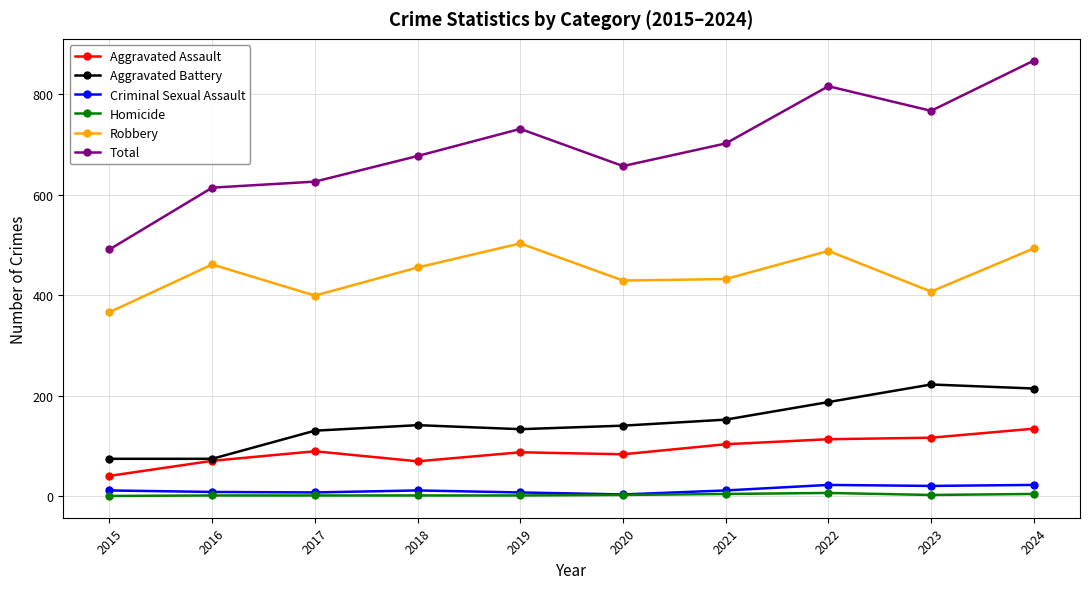

How many lines are shown in the chart?

6